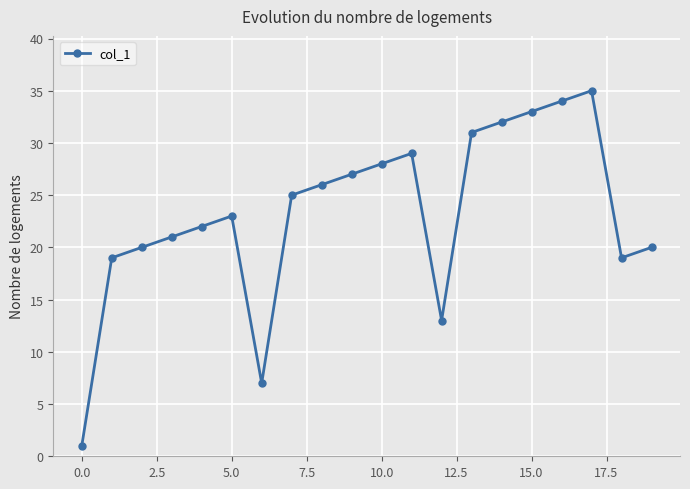

What is the value of the 9th point from the left?

26